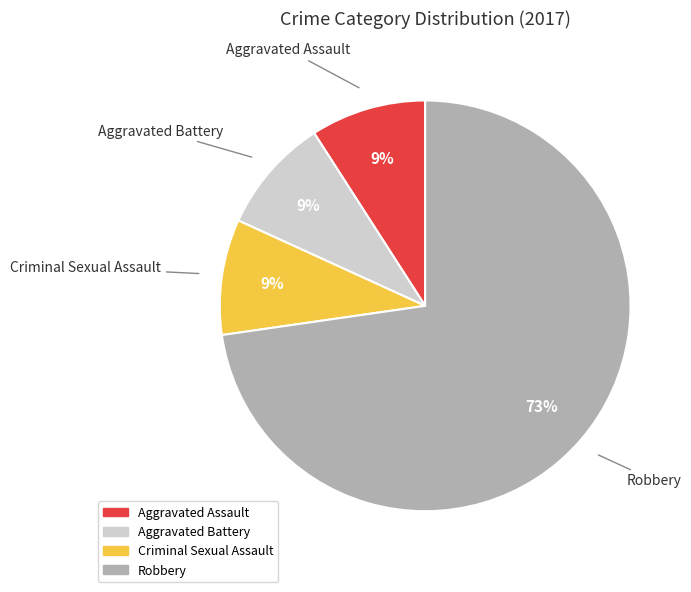

Is there a majority slice in this chart?

Yes